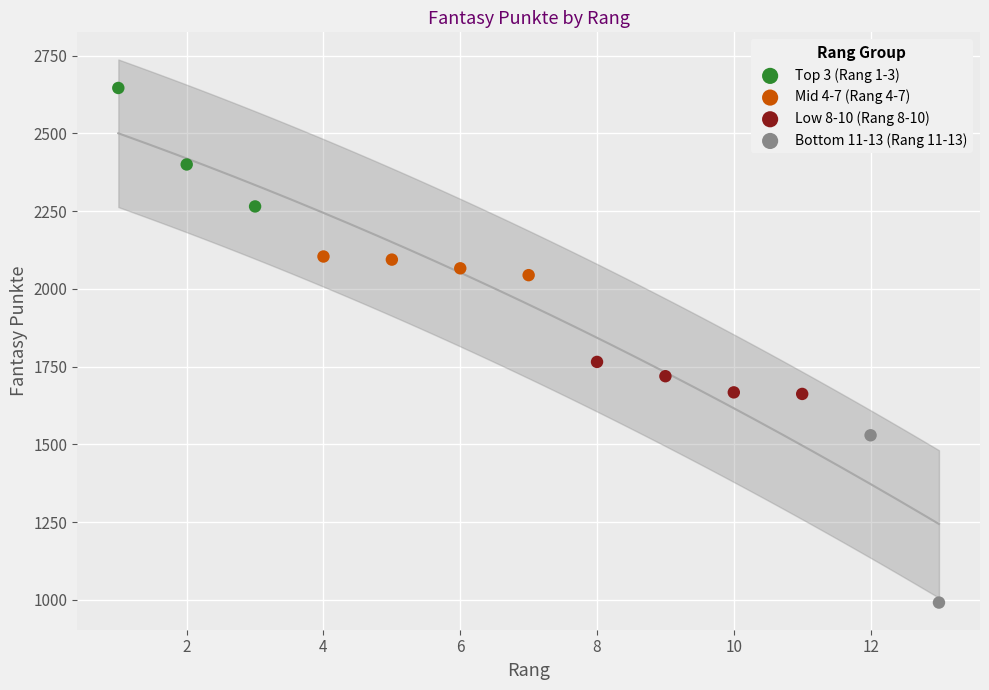

Which series has the largest Y range (max minus min)?

Bottom 11-13 (Rang 11-13)